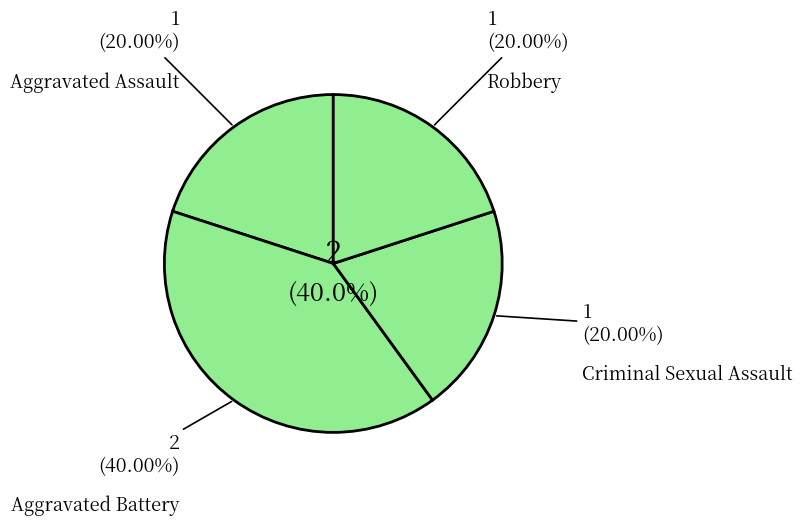

Is it true that Aggravated Assault is 20% of the pie?

True